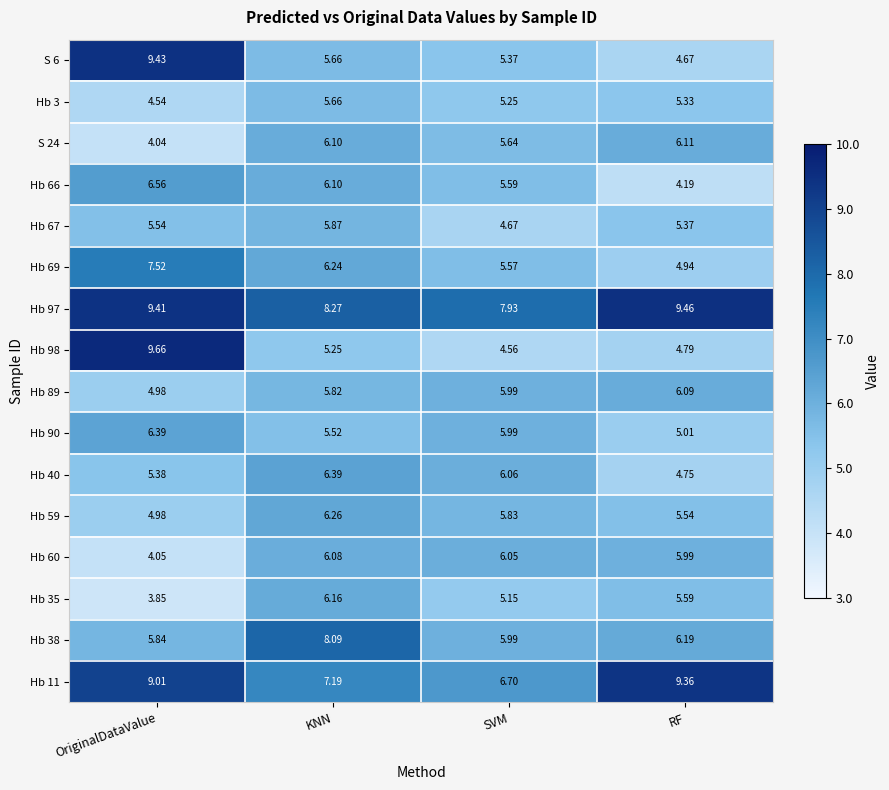

How many series are shown in this chart?

16